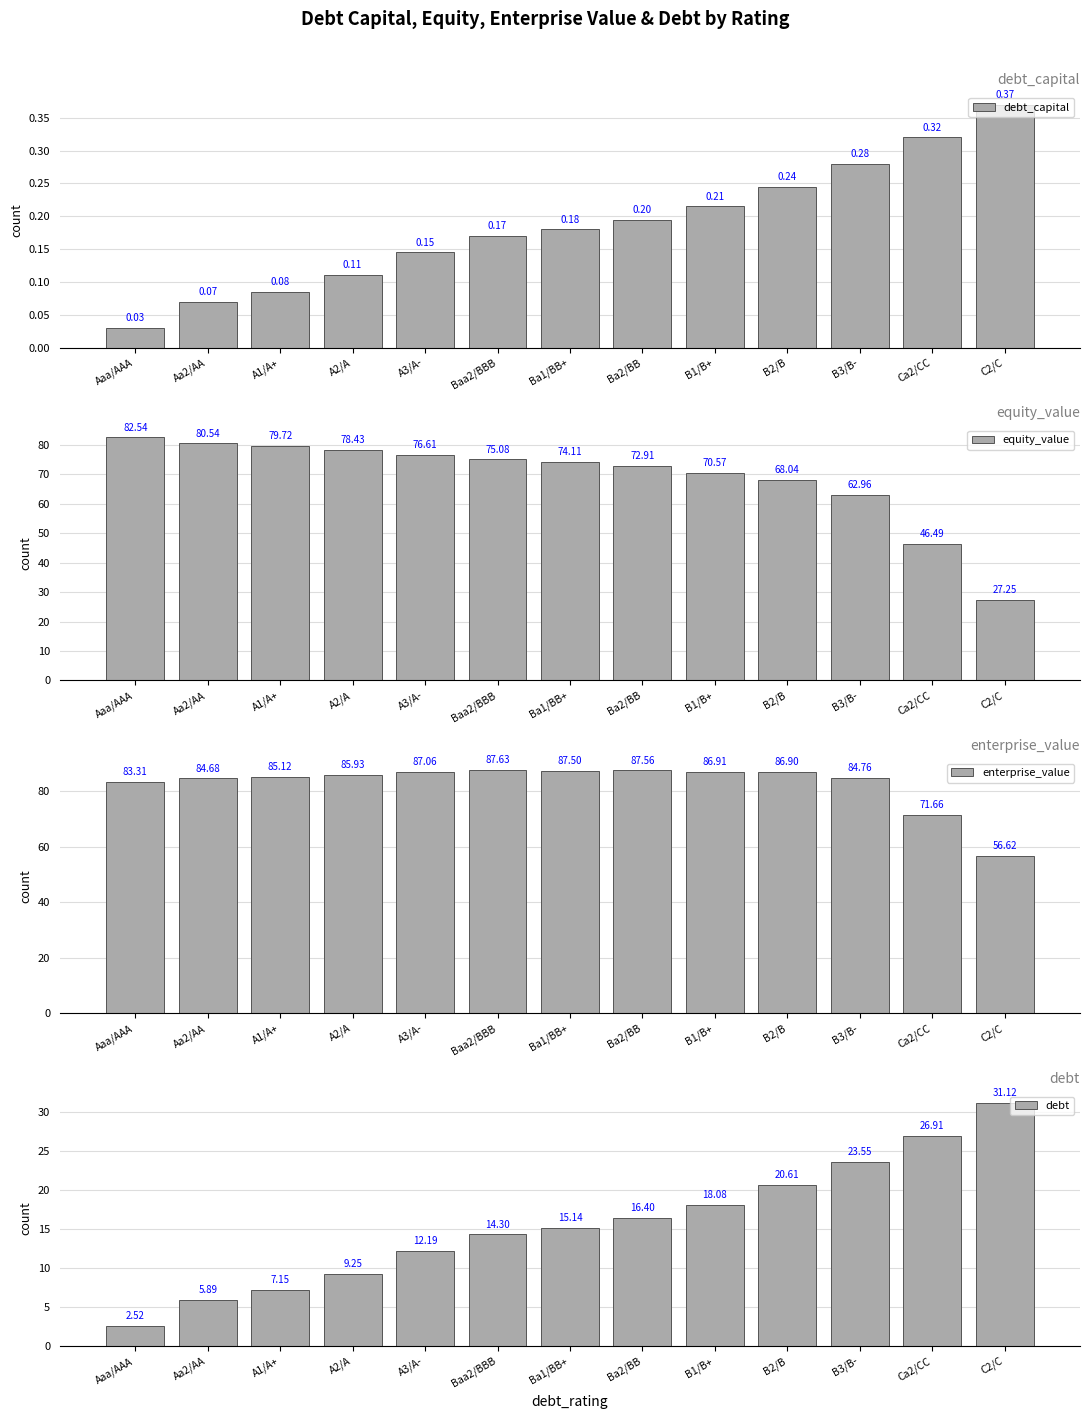

At which label is debt_capital closest to 0?

Aaa/AAA